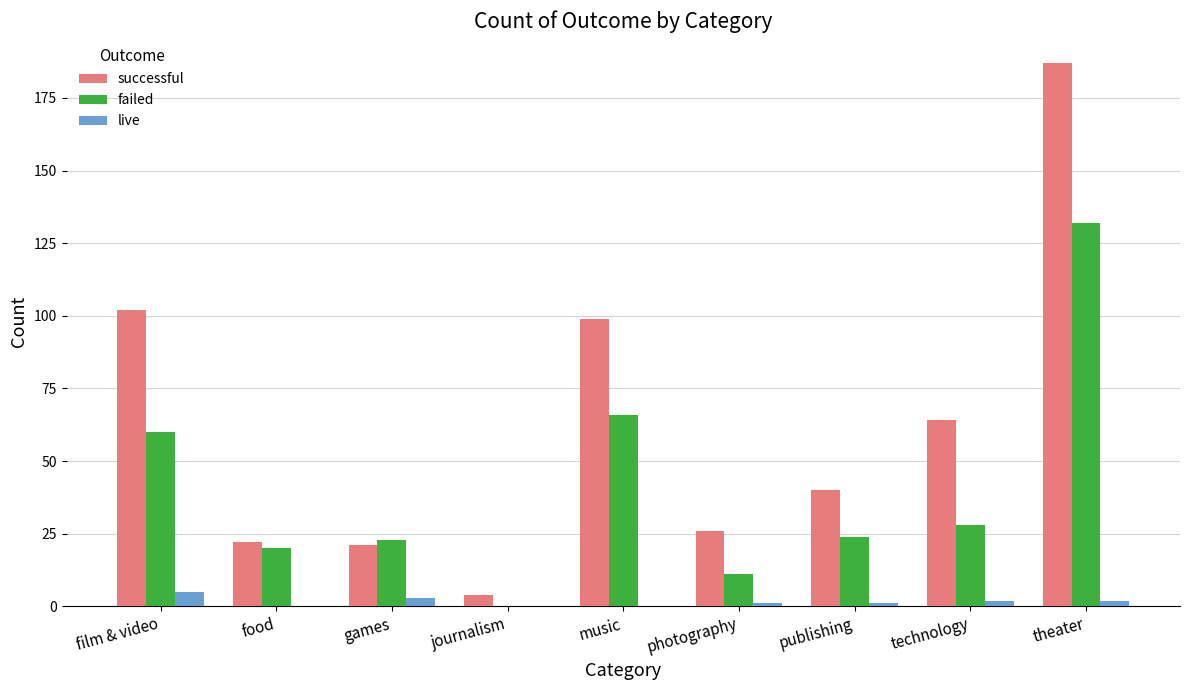

What are all the series names shown in the legend?

successful, failed, live